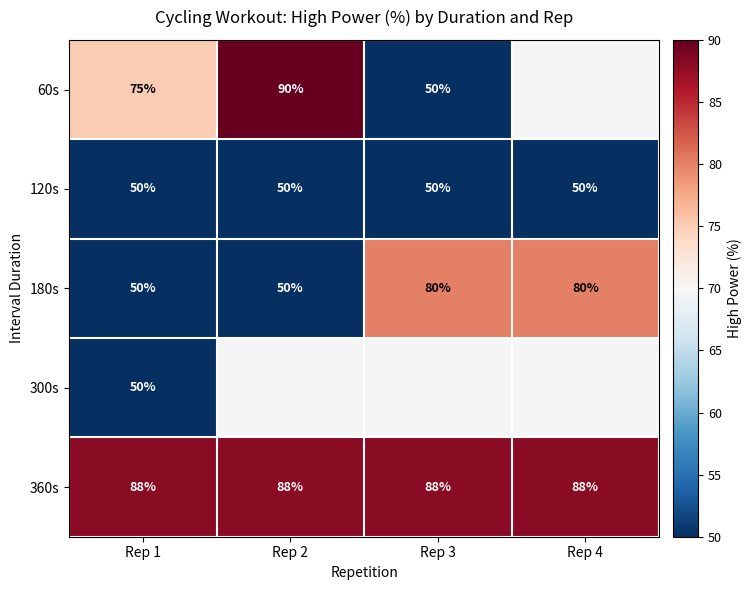

What is the maximum value for 180s?

80